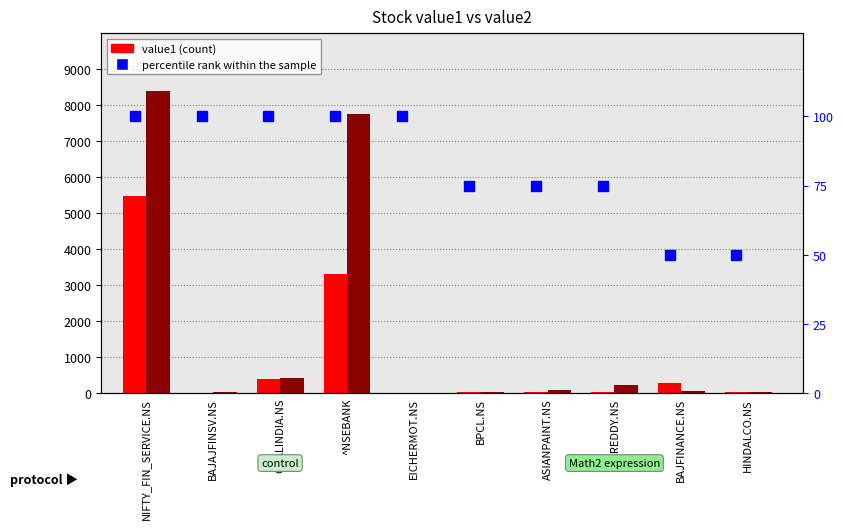

Count the percentile rank within the sample values in the range 75 to 100.

8